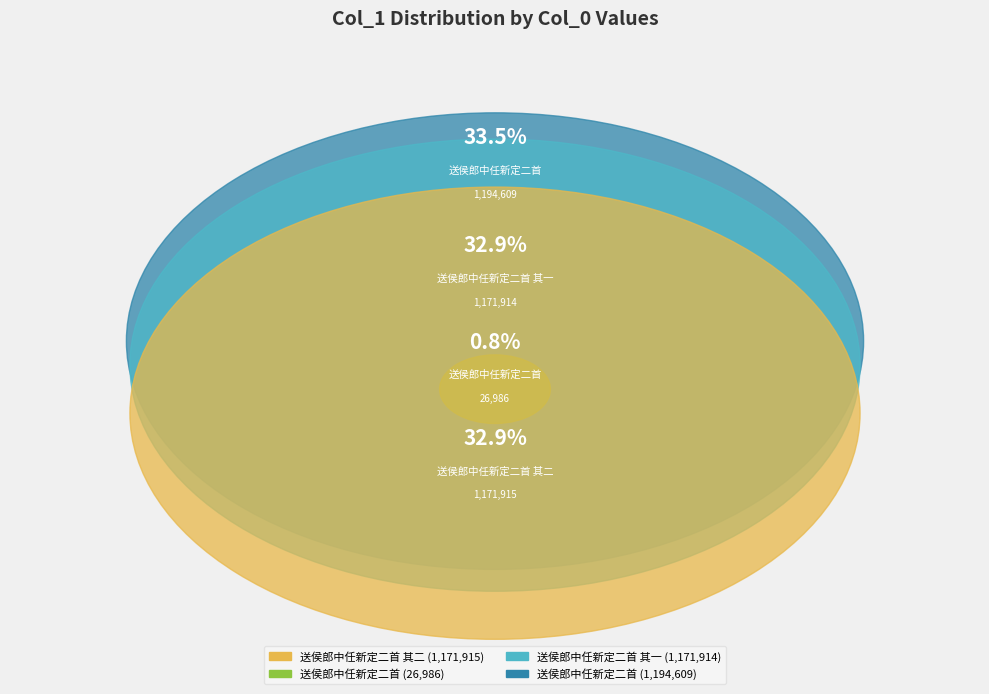

To the nearest percent, what portion does 送侯郎中任新定二首 其一 represent?

33%